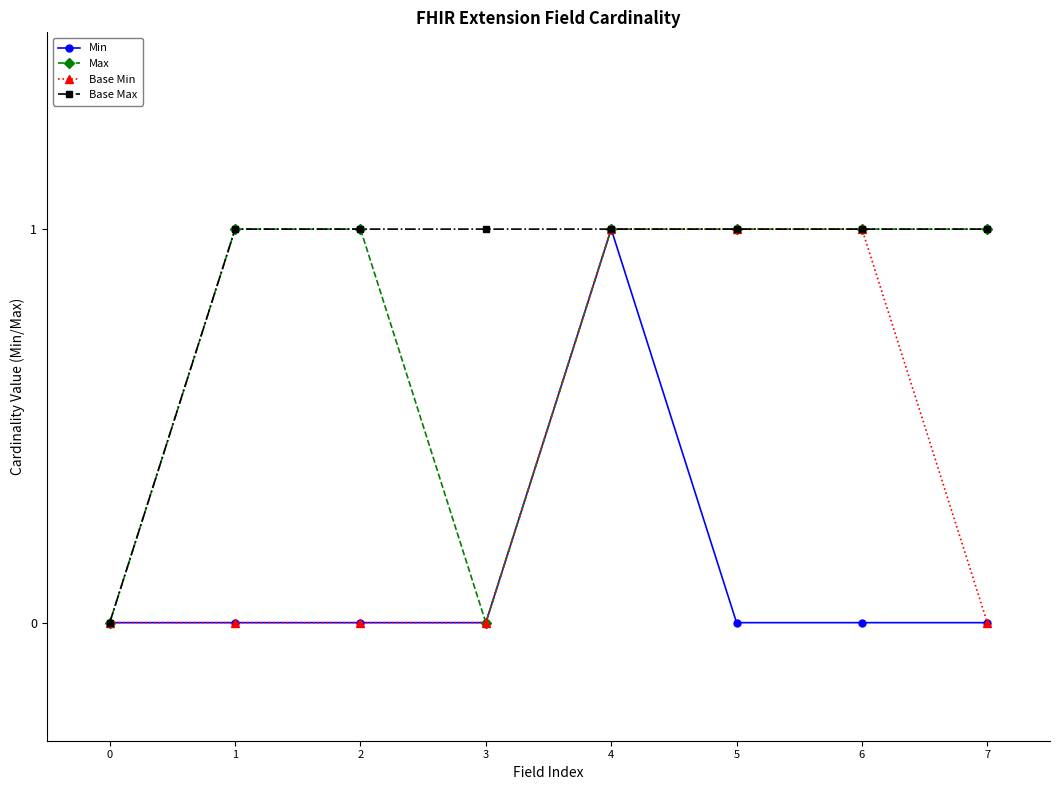

Is this an area chart (filled region under the line)?

No